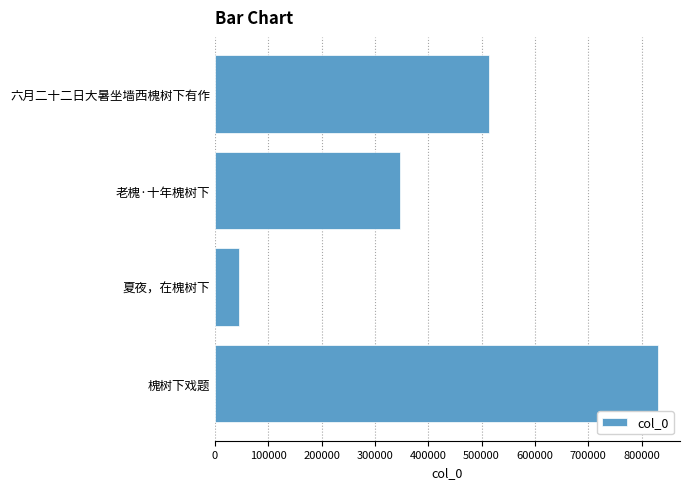

How many values are between 347020 and 830526?

3